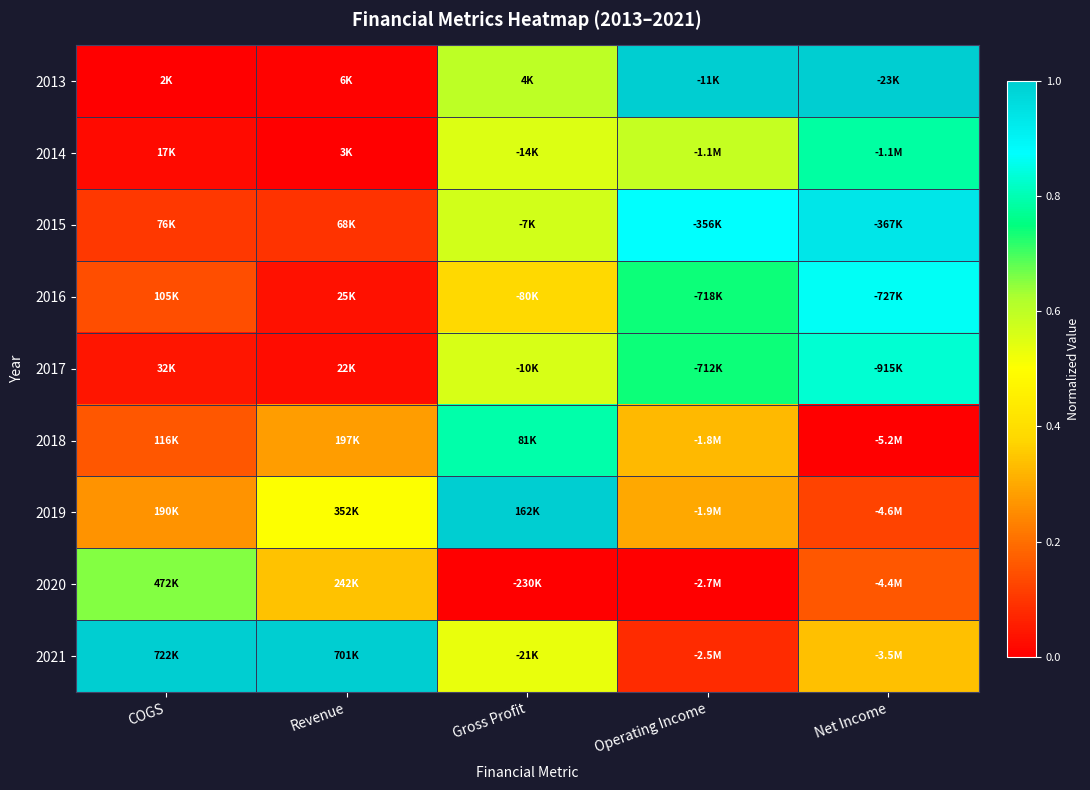

Count the number of categories in the chart.

5